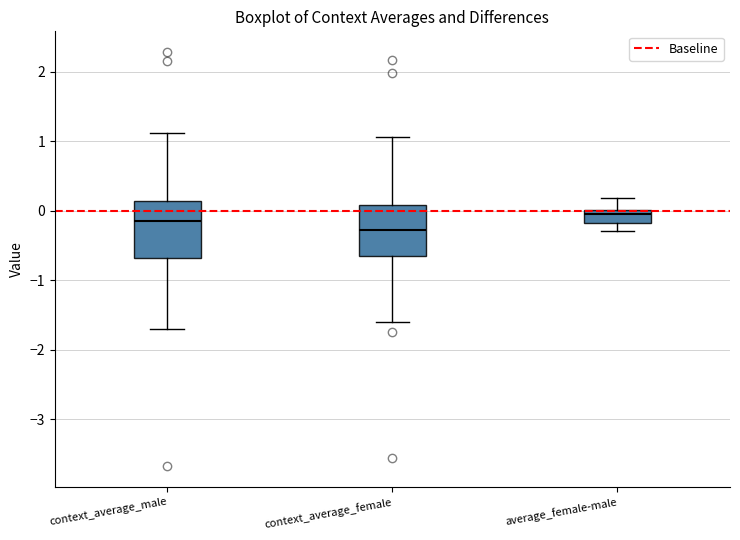

Reading left to right, transcribe this box plot: for each box, give where its median line is, the range the box spans, and where its two whiskers end, as read against the y-axis. The values are not printed on the chart, so give them approximately, as read against the axis.

context_average_male: median -0.2, box -0.7 to 0.1, whiskers -1.7 to 1.1
context_average_female: median -0.3, box -0.6 to 0.1, whiskers -1.6 to 1.1
average_female-male: median -0.1, box -0.2 to 0.0, whiskers -0.3 to 0.2